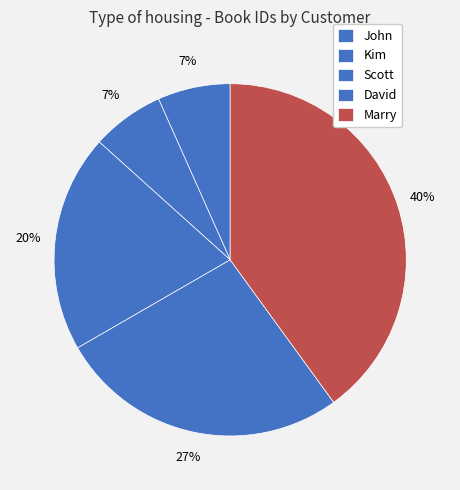

Is there a majority slice in this chart?

No